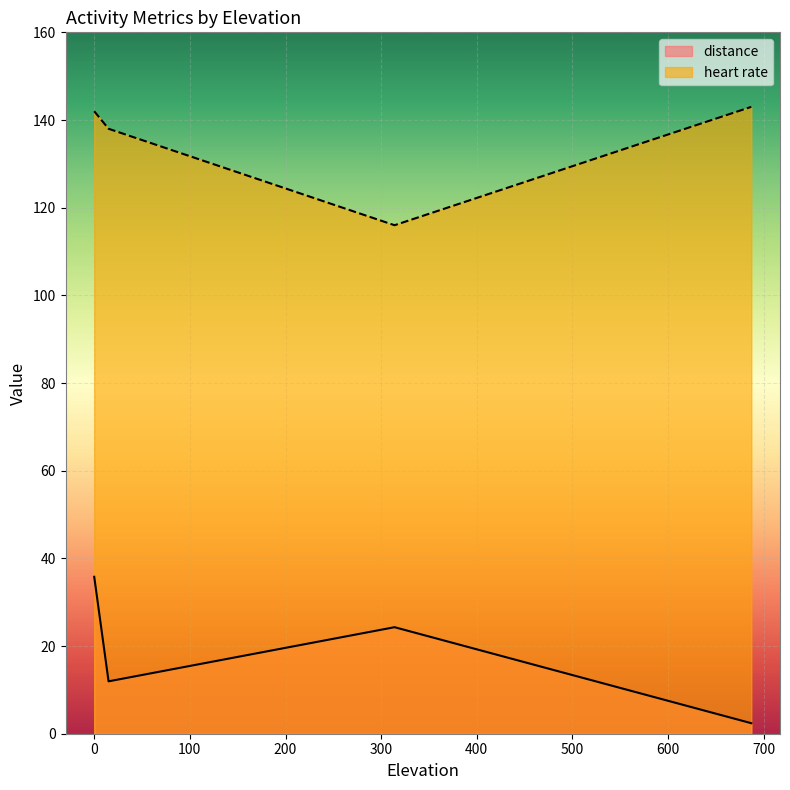

What is the highest value of the distance series?

35.8